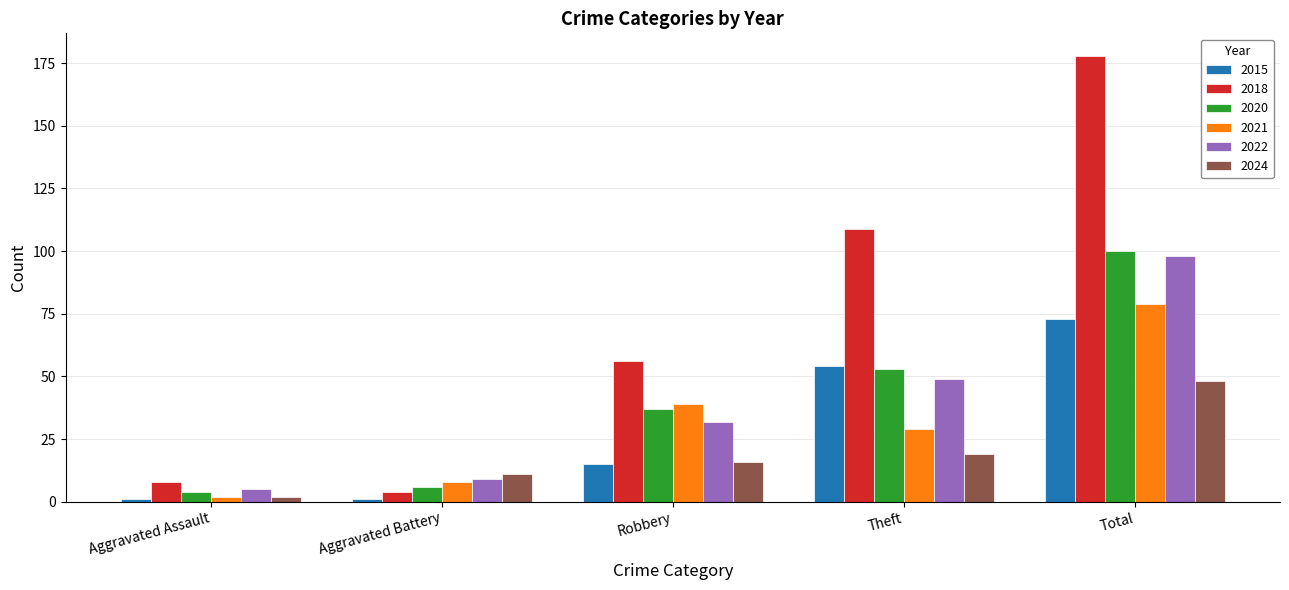

Where is 2018 nearest to the value 91?

Theft